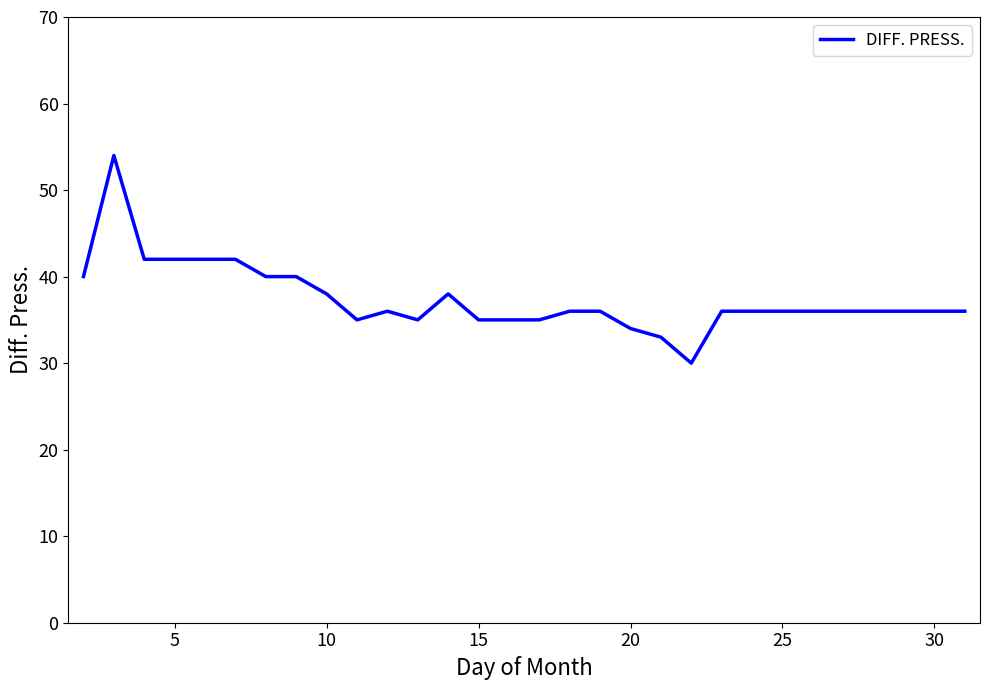

What is the difference between the maximum and minimum values?

24